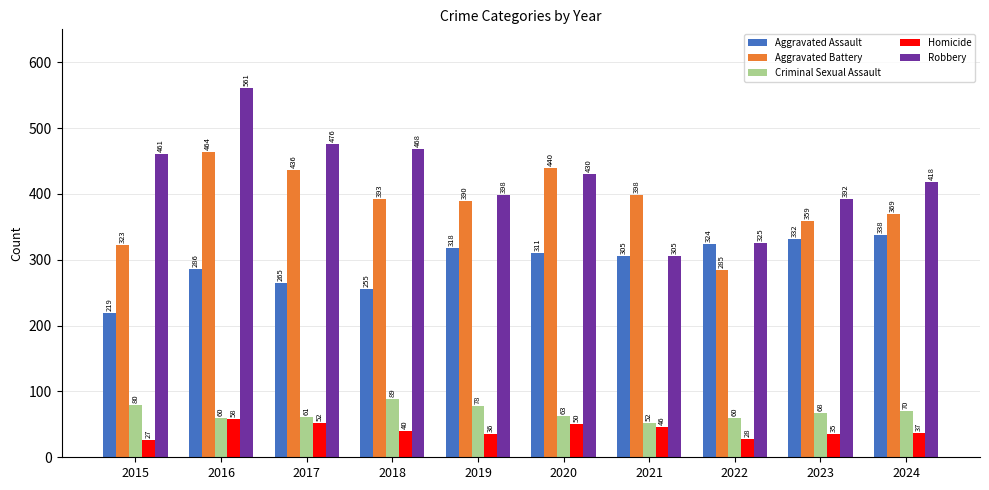

What is the approximate value of Homicide at 2016, to the nearest 10?

60